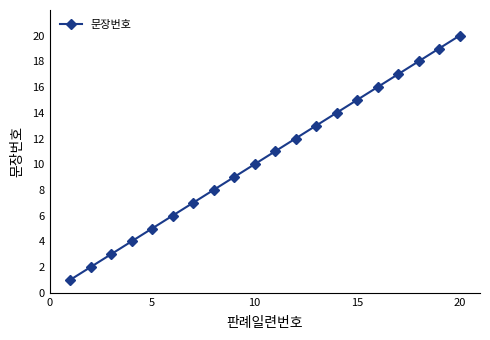

Is this an area chart (filled region under the line)?

No